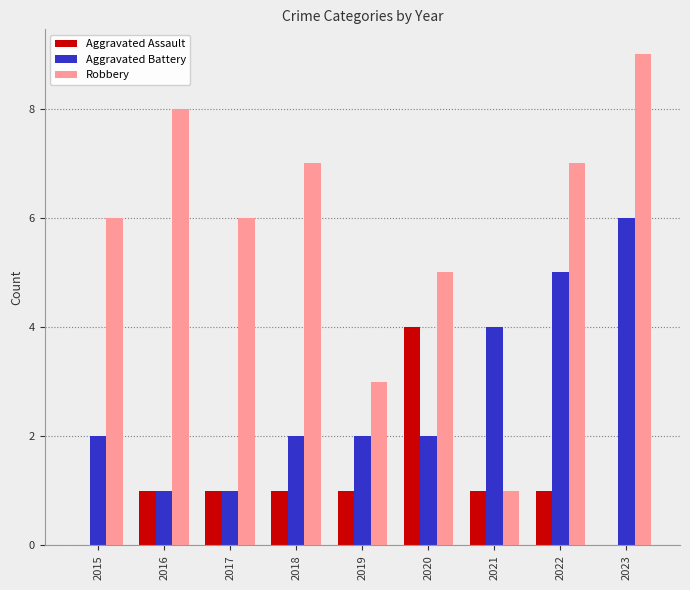

How many groups of bars are there?

9